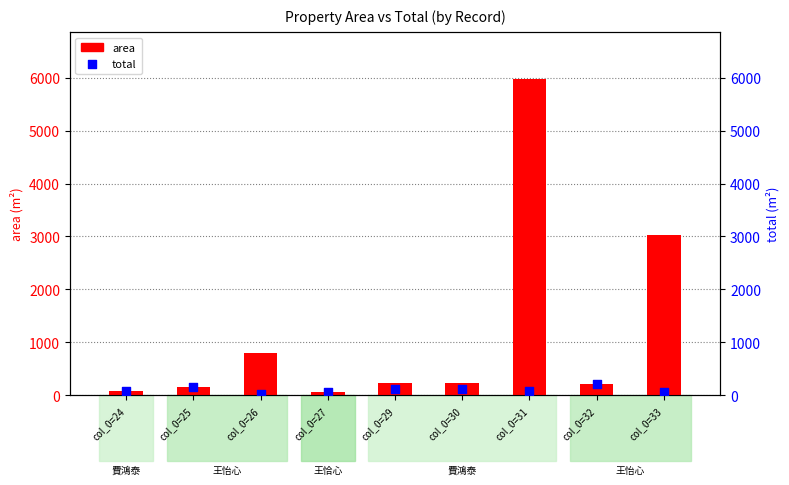

Which series reaches the maximum Y coordinate?

area